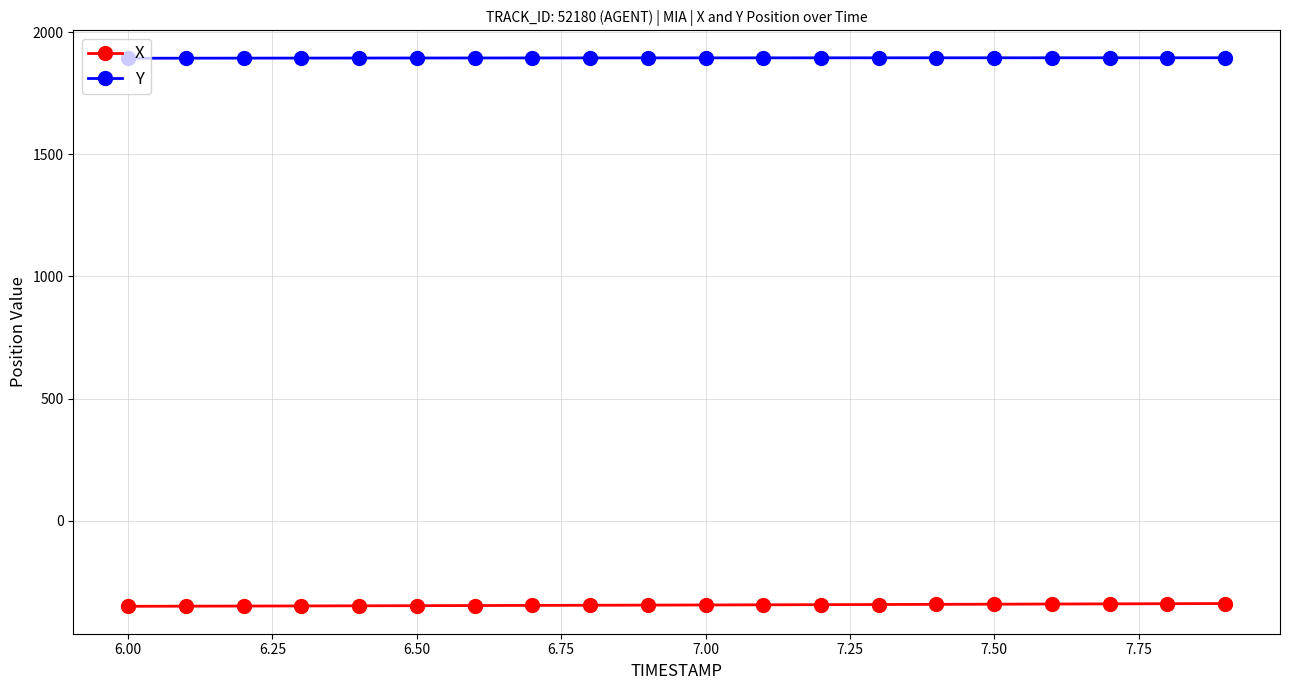

What is the value of the Y point at the 12th from the left?

1894.3